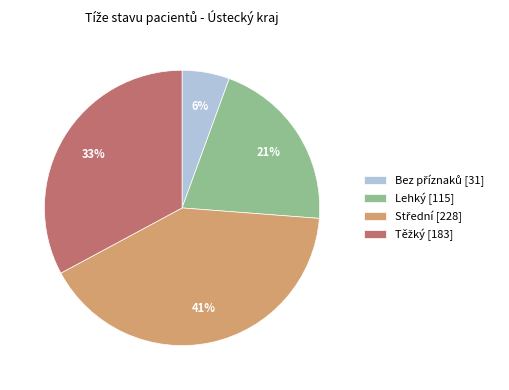

How many slices are in this pie chart?

4